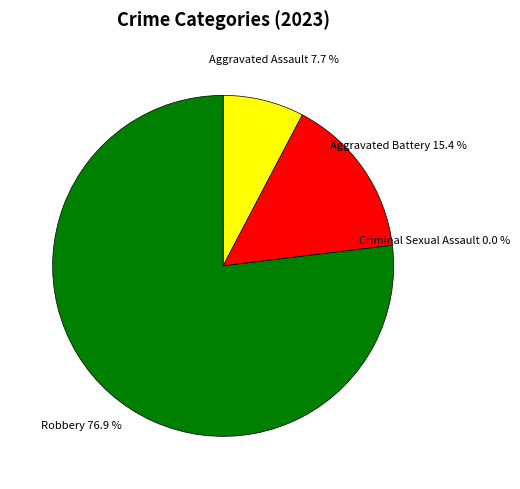

Which slice is the largest?

Robbery